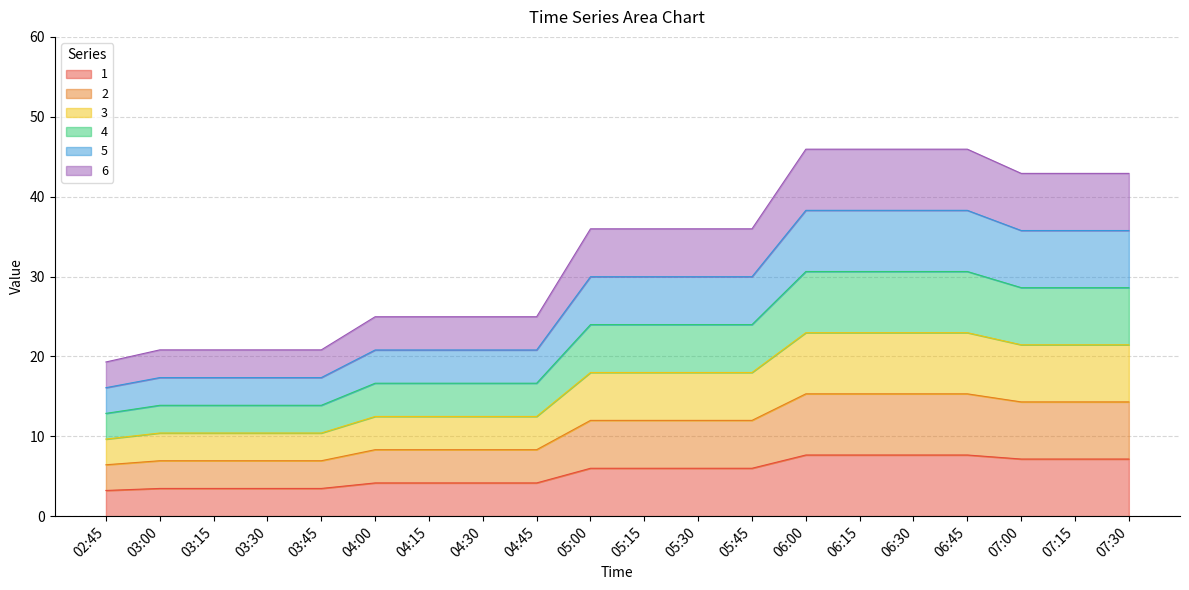

Reading left to right, list all the values displayed in this chart.

1: 02:45=3.2	03:00=3.5	03:15=3.5	03:30=3.5	03:45=3.5	04:00=4.2	04:15=4.2	04:30=4.2	04:45=4.2	05:00=6.0	05:15=6.0	05:30=6.0	05:45=6.0	06:00=7.7	06:15=7.7	06:30=7.7	06:45=7.7	07:00=7.2	07:15=7.2	07:30=7.2
2: 02:45=6.4	03:00=6.9	03:15=6.9	03:30=6.9	03:45=6.9	04:00=8.3	04:15=8.3	04:30=8.3	04:45=8.3	05:00=12.0	05:15=12.0	05:30=12.0	05:45=12.0	06:00=15.3	06:15=15.3	06:30=15.3	06:45=15.3	07:00=14.3	07:15=14.3	07:30=14.3
3: 02:45=9.7	03:00=10.4	03:15=10.4	03:30=10.4	03:45=10.4	04:00=12.5	04:15=12.5	04:30=12.5	04:45=12.5	05:00=18.0	05:15=18.0	05:30=18.0	05:45=18.0	06:00=23.0	06:15=23.0	06:30=23.0	06:45=23.0	07:00=21.5	07:15=21.5	07:30=21.5
4: 02:45=12.9	03:00=13.9	03:15=13.9	03:30=13.9	03:45=13.9	04:00=16.6	04:15=16.6	04:30=16.6	04:45=16.6	05:00=24.0	05:15=24.0	05:30=24.0	05:45=24.0	06:00=30.6	06:15=30.6	06:30=30.6	06:45=30.6	07:00=28.6	07:15=28.6	07:30=28.6
5: 02:45=16.1	03:00=17.3	03:15=17.3	03:30=17.3	03:45=17.3	04:00=20.8	04:15=20.8	04:30=20.8	04:45=20.8	05:00=30.0	05:15=30.0	05:30=30.0	05:45=30.0	06:00=38.3	06:15=38.3	06:30=38.3	06:45=38.3	07:00=35.8	07:15=35.8	07:30=35.8
6: 02:45=19.3	03:00=20.8	03:15=20.8	03:30=20.8	03:45=20.8	04:00=25.0	04:15=25.0	04:30=25.0	04:45=25.0	05:00=36.0	05:15=36.0	05:30=36.0	05:45=36.0	06:00=45.9	06:15=45.9	06:30=45.9	06:45=45.9	07:00=42.9	07:15=42.9	07:30=42.9